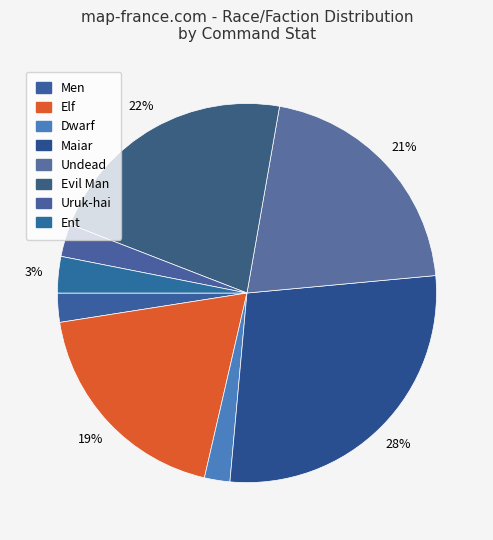

Is the sum of Undead and Maiar greater than half?

No